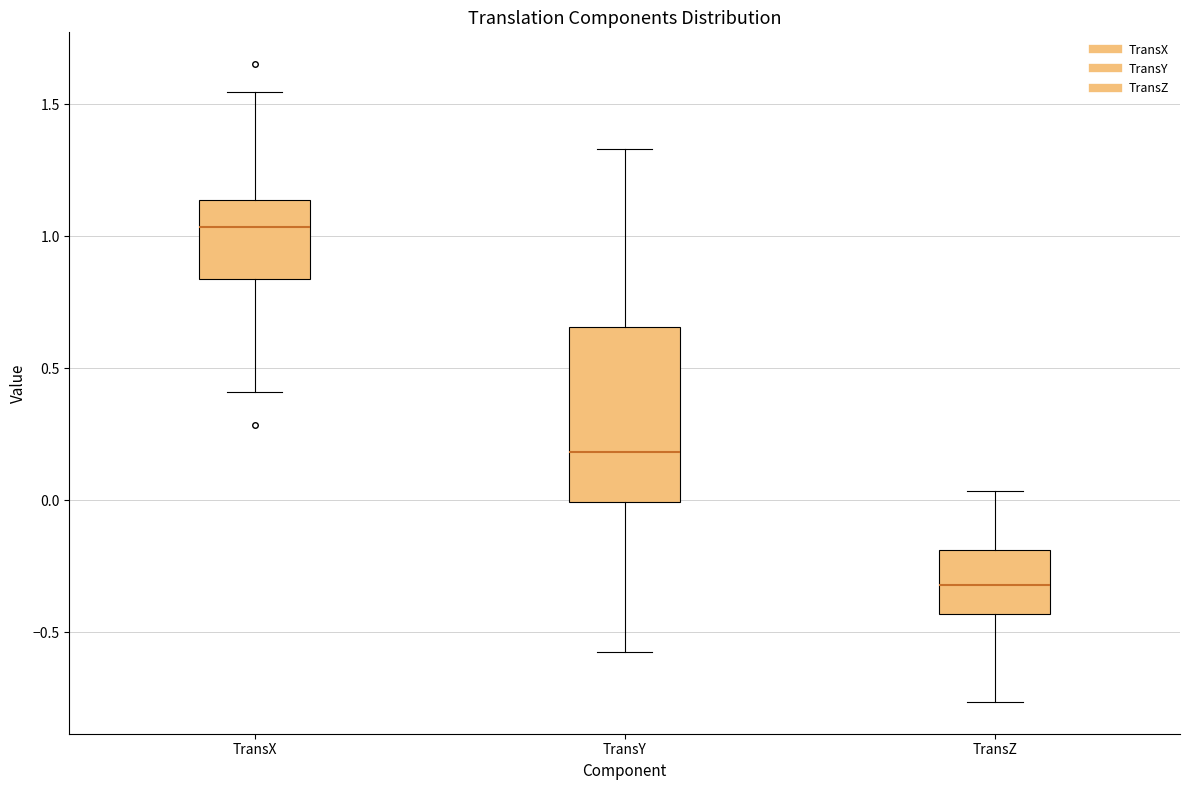

Where is the upper edge of the box for TransZ on the y-axis? The values are not printed on the chart, so give them approximately, as read against the axis.

-0.20